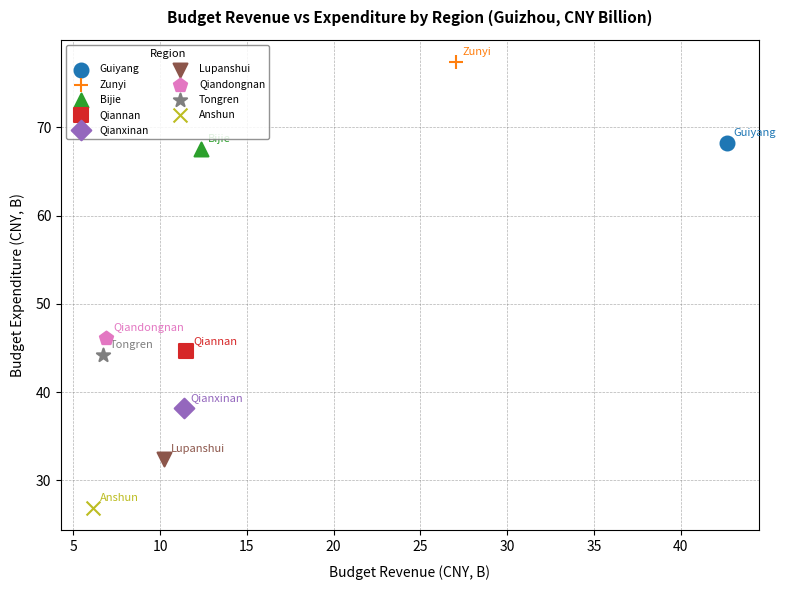

What are all the series names shown in the legend?

Guiyang, Zunyi, Bijie, Qiannan, Qianxinan, Lupanshui, Qiandongnan, Tongren, Anshun